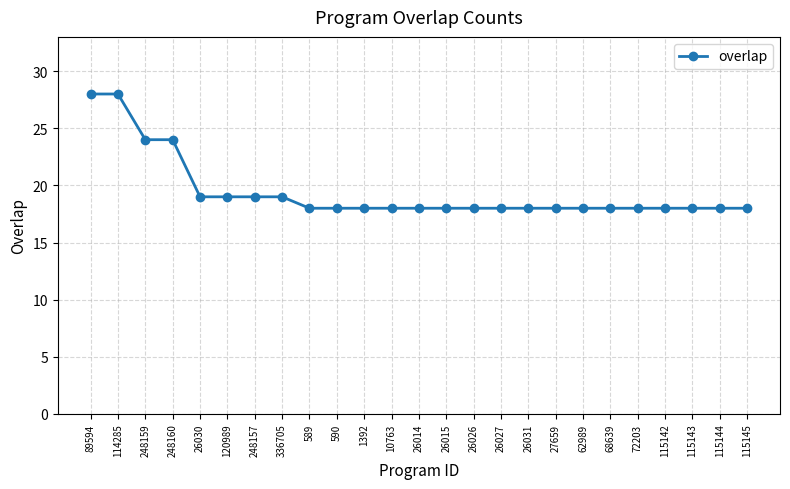

True or false: the data shows 18 at 72203.

True